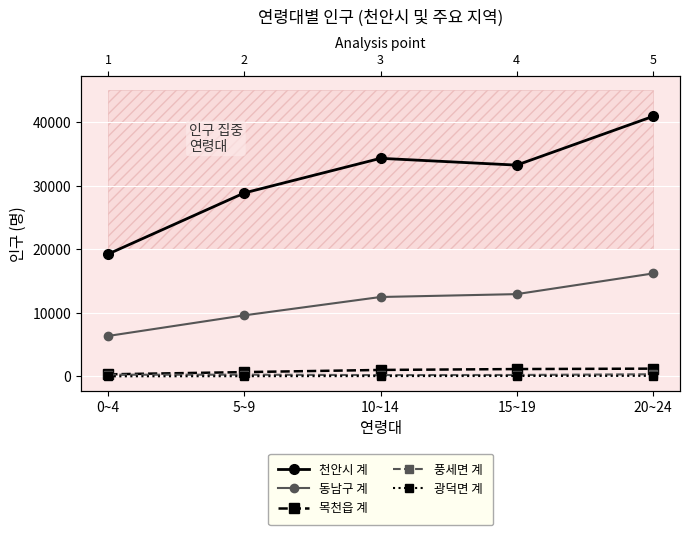

What is the maximum value for 광덕면 계?

103